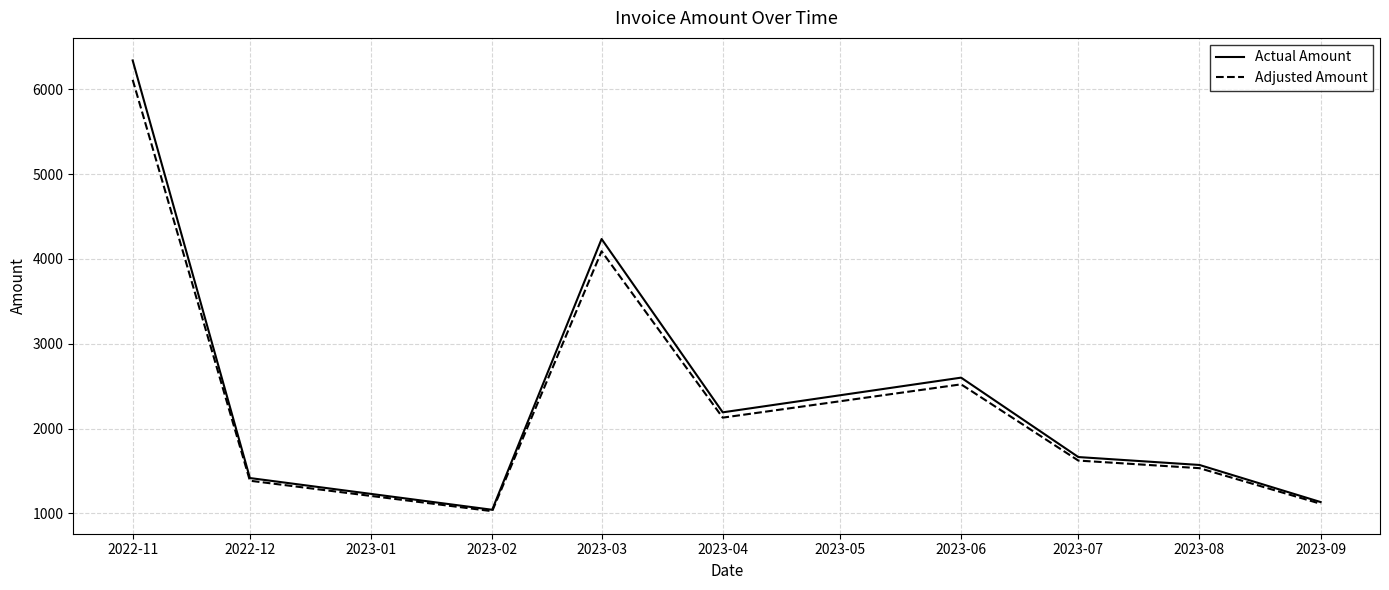

Is the value of Adjusted Amount at 2023-03 greater than the value of Actual Amount at 2022-12?

Yes